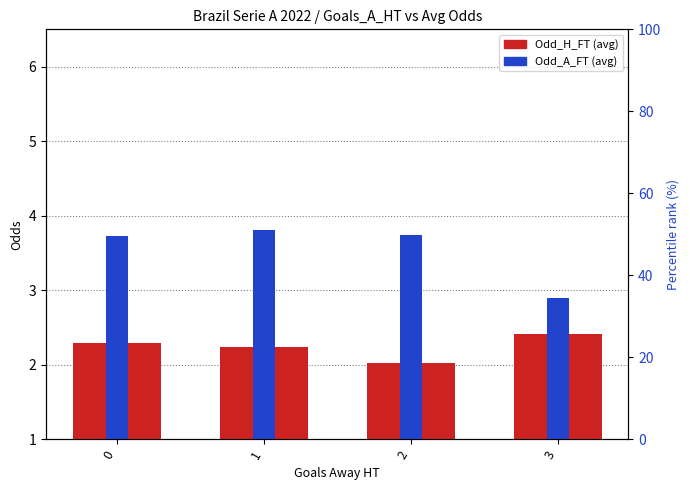

The value of Odd_A_FT (avg) at 3 is 1.1. True or false?

False